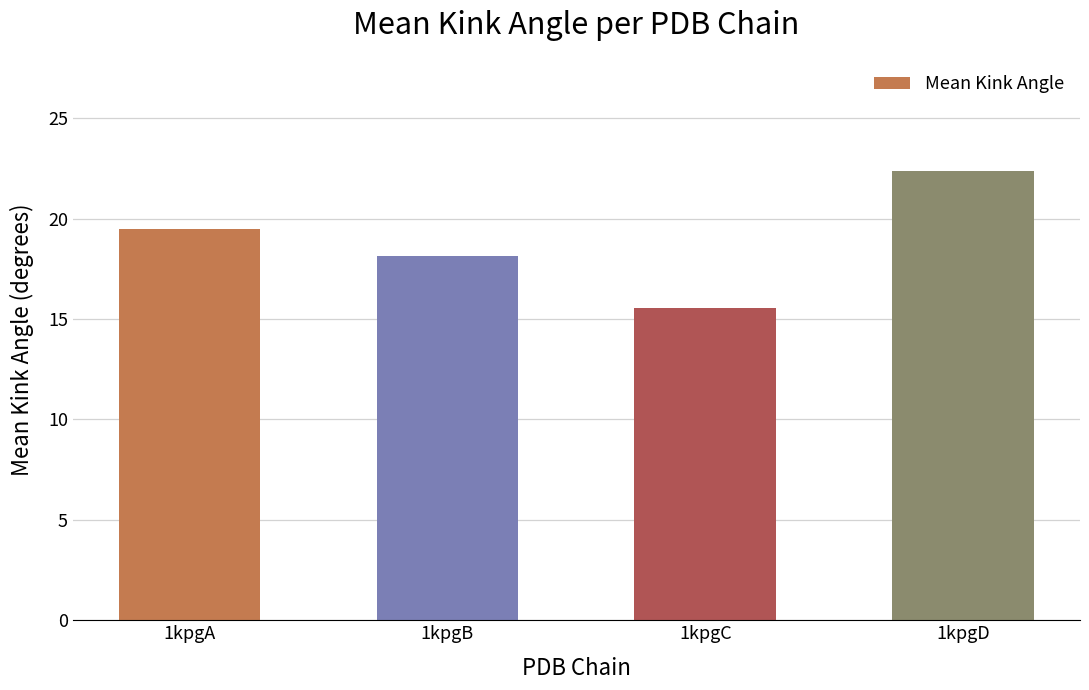

The value at 1kpgC is 5.6. True or false?

False